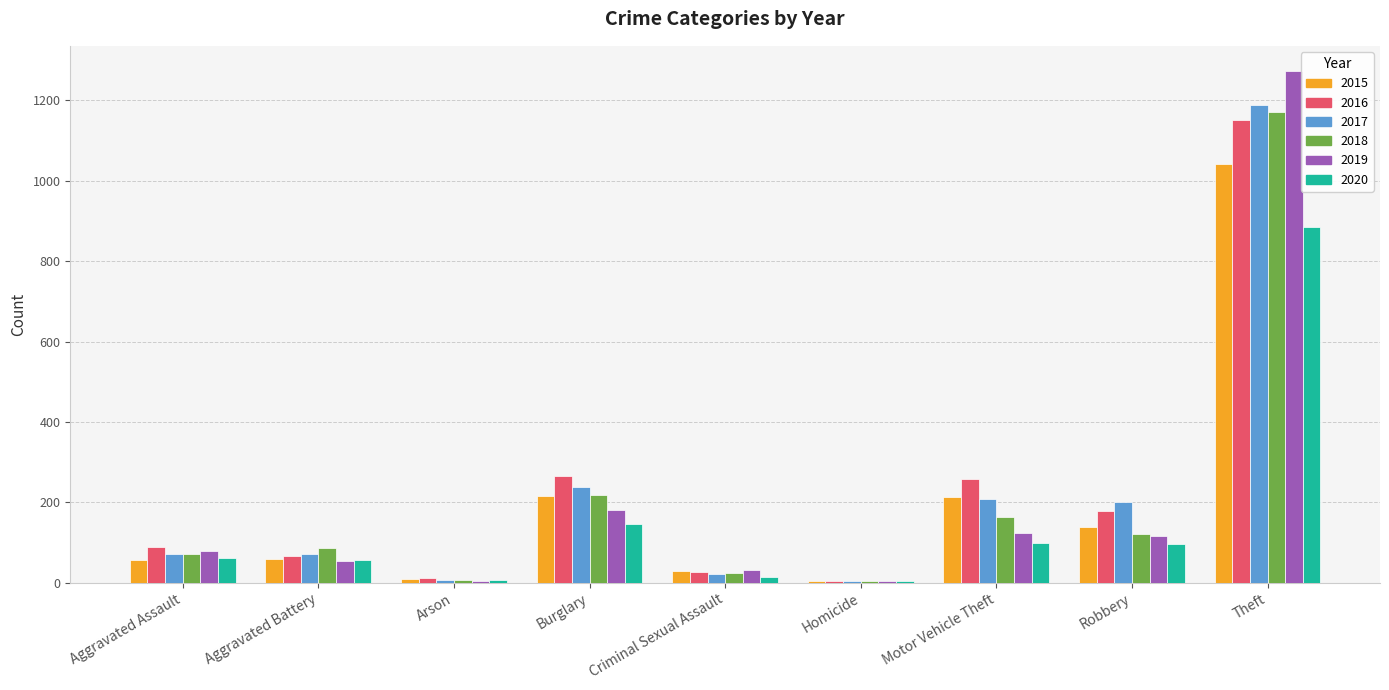

Count the number of data series in this chart.

6